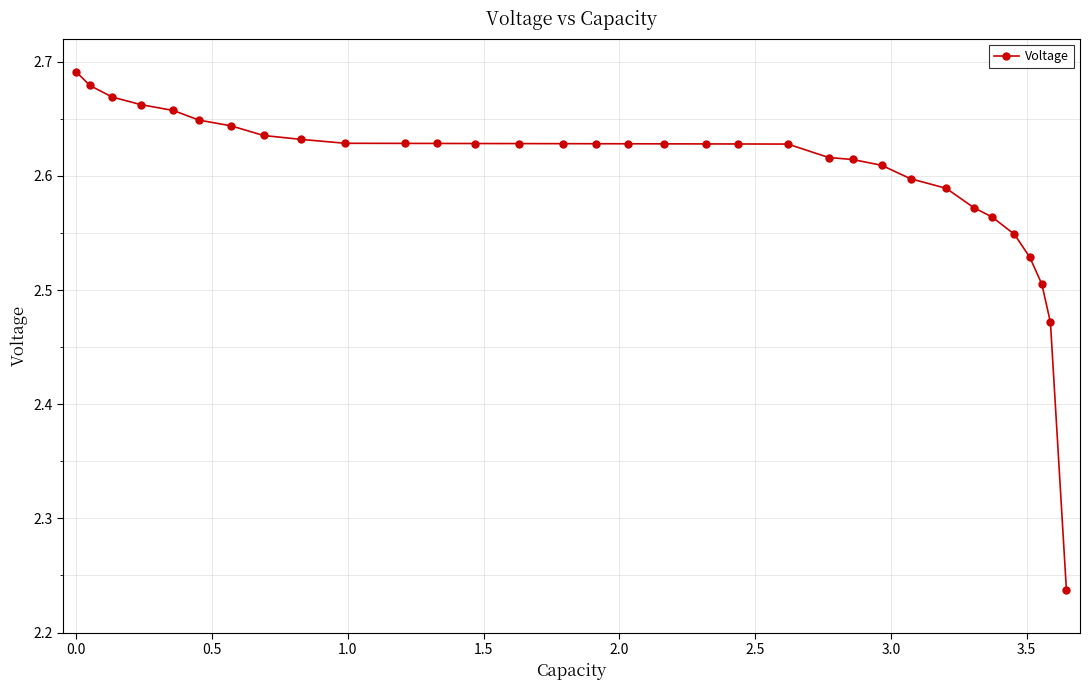

What is the difference between the maximum and minimum values?

0.5